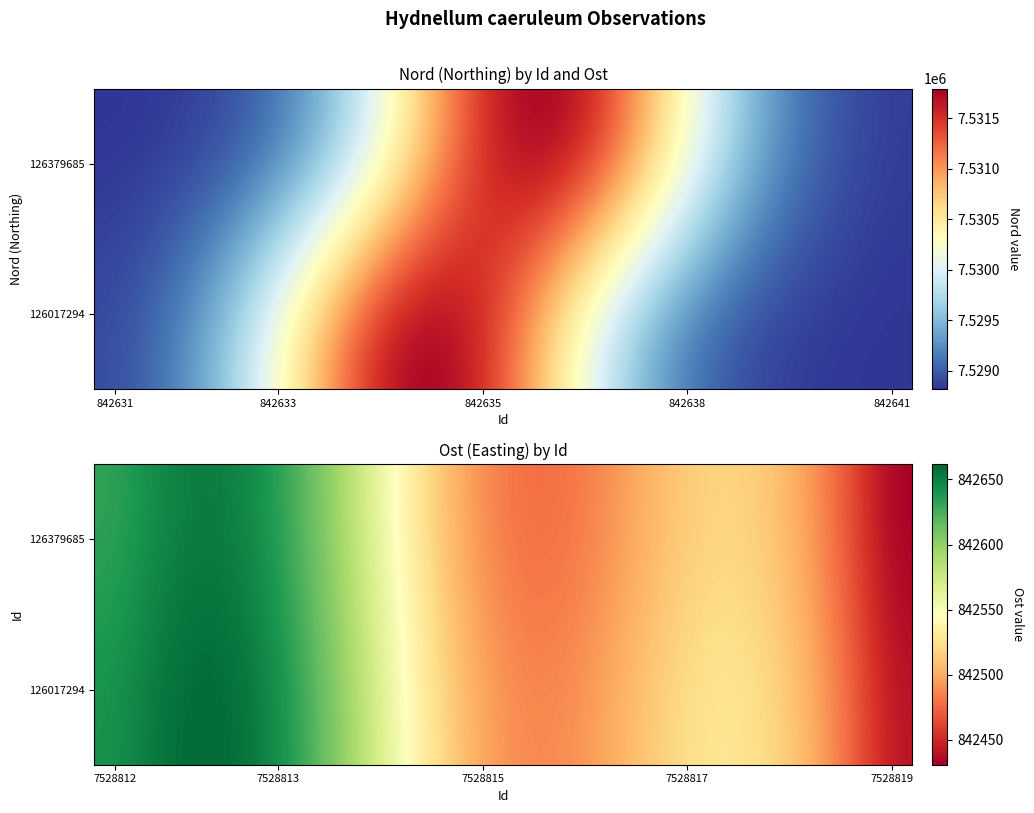

At which label does 126379685 first exceed 842514?

7528812